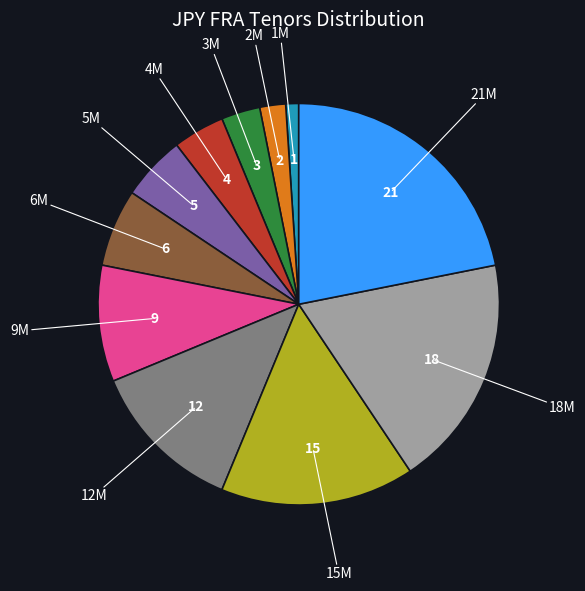

Does any single category account for the majority?

No